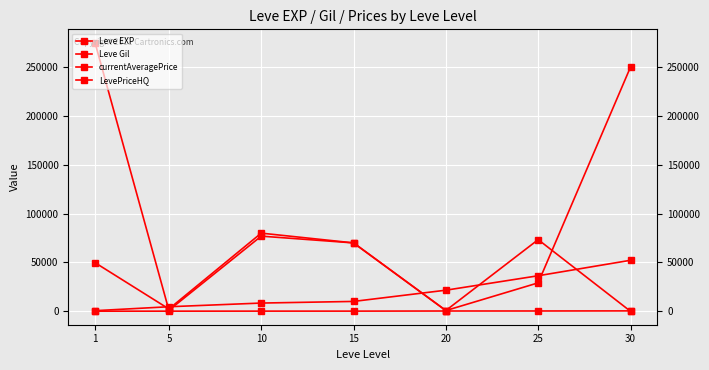

What is the sum of the Leve EXP values at 20 and 15?

31700